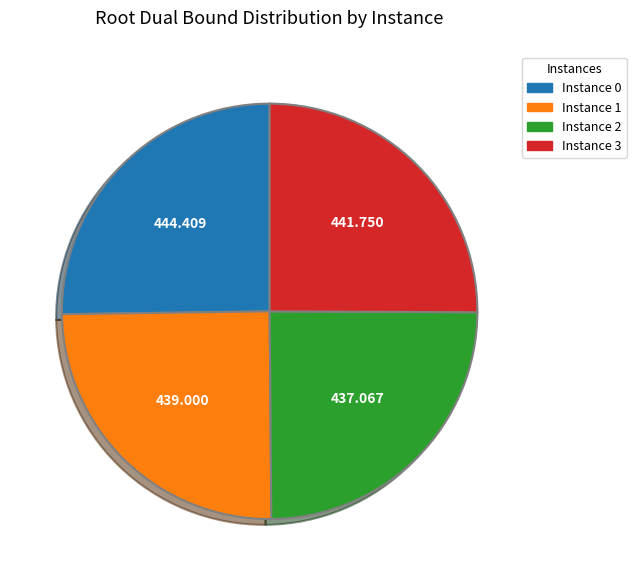

Does Instance 3 represent more than half of the total?

No